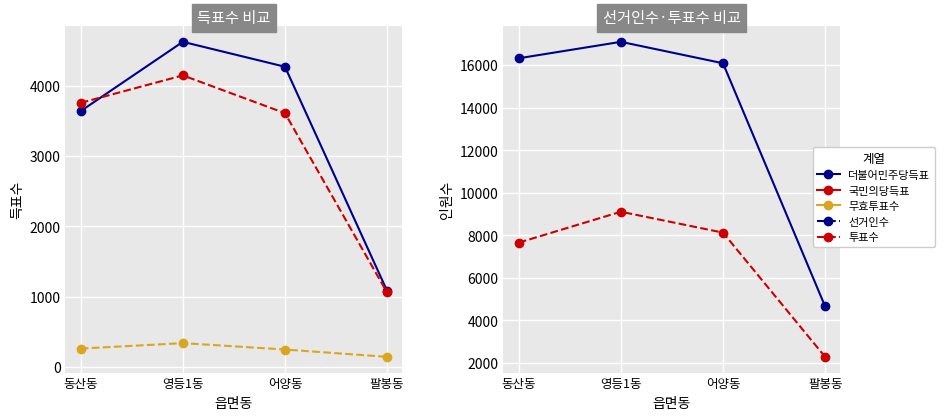

Rank the series by their maximum value, from lowest to highest.

무효투표수, 국민의당득표, 더불어민주당득표, 투표수, 선거인수